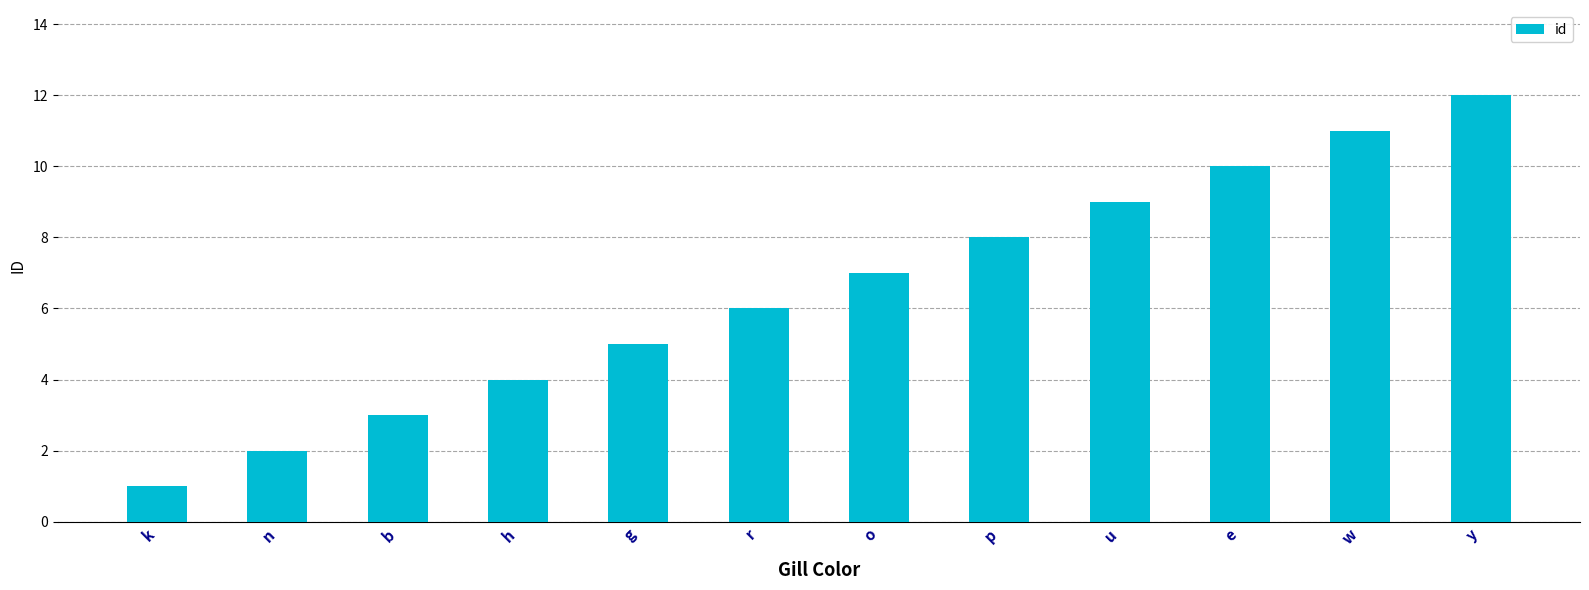

What is the change in value from w to y?

+1